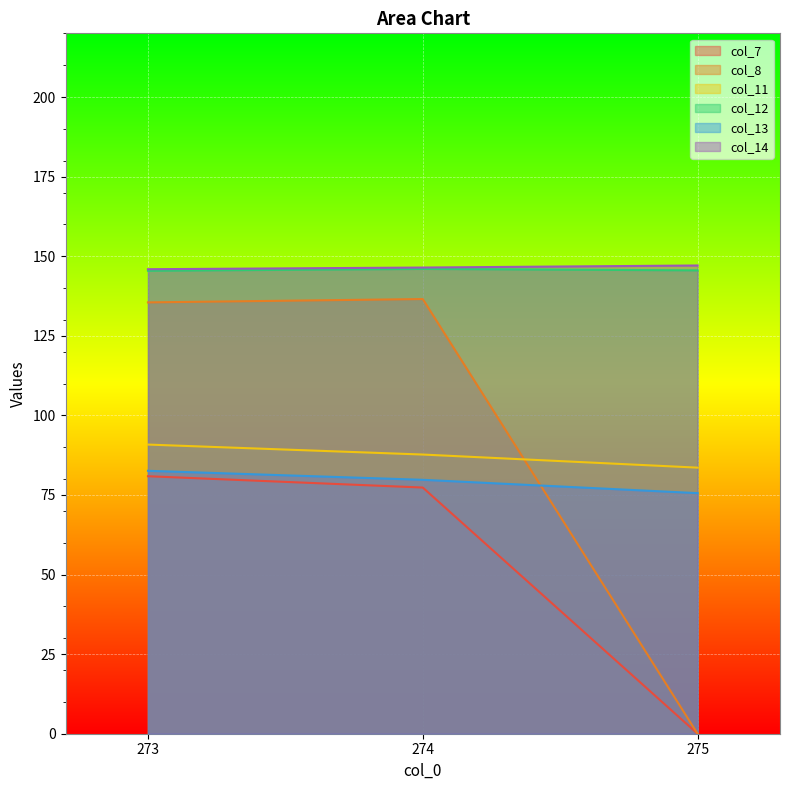

Which series has the largest total across all categories?

col_14